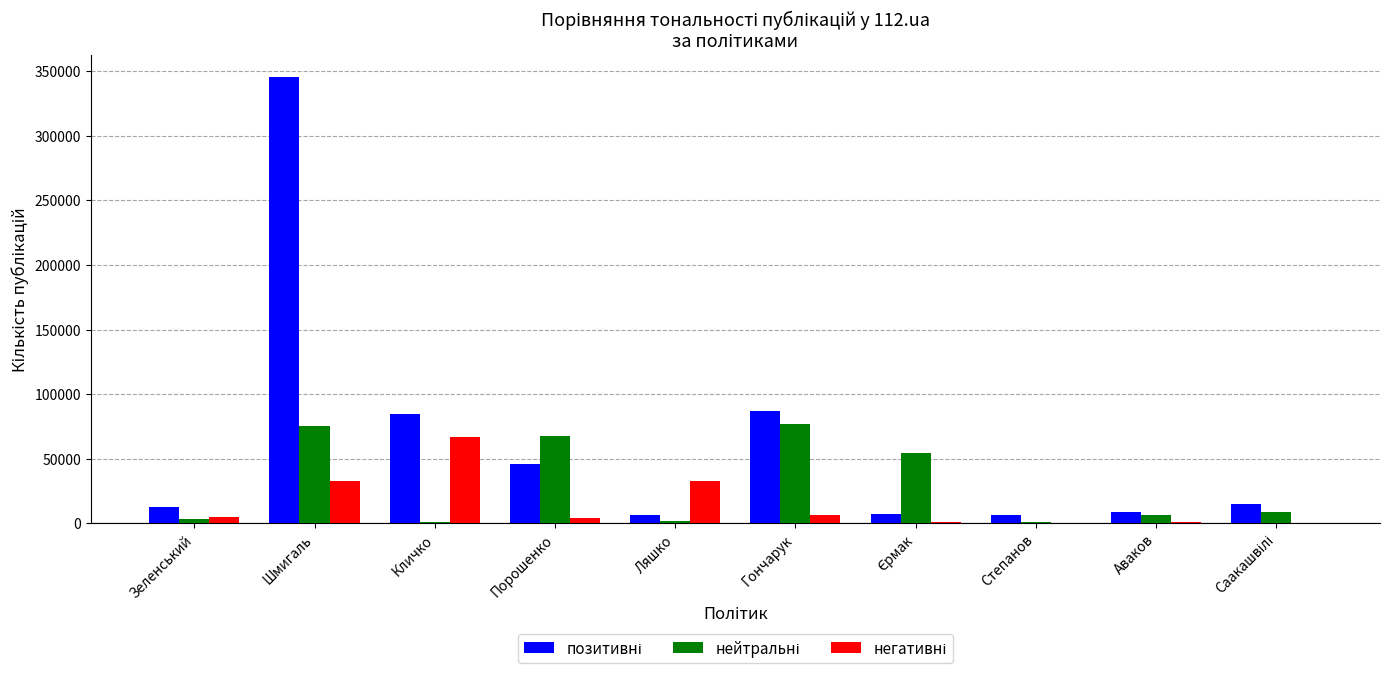

At which category is the sum across all series the highest?

Шмигаль